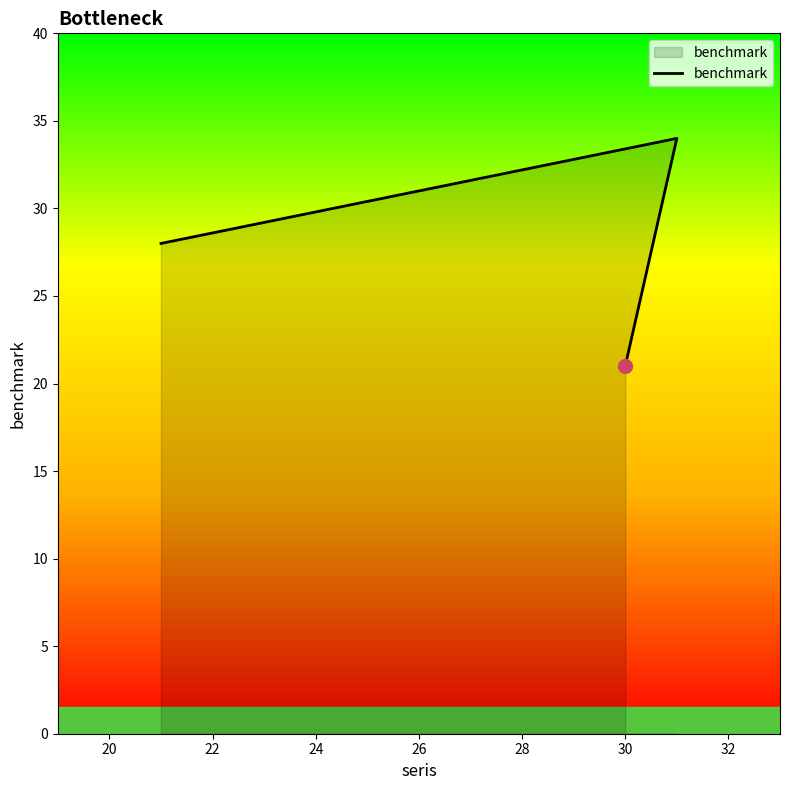

Is it true that the value at 30 is 34?

False